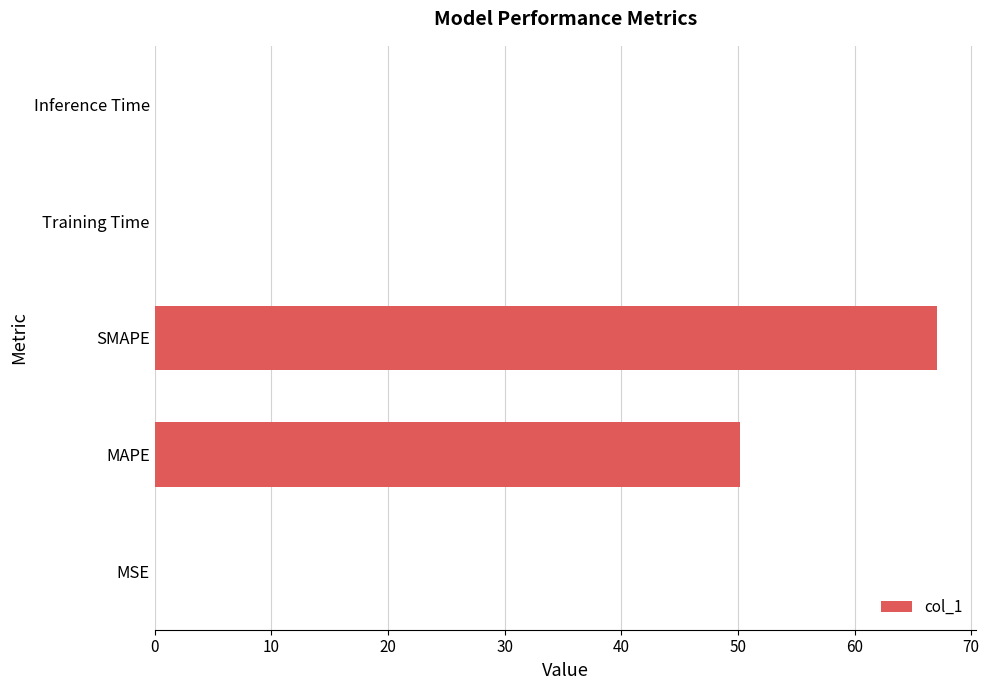

Which has a higher value, MAPE or MSE?

MAPE